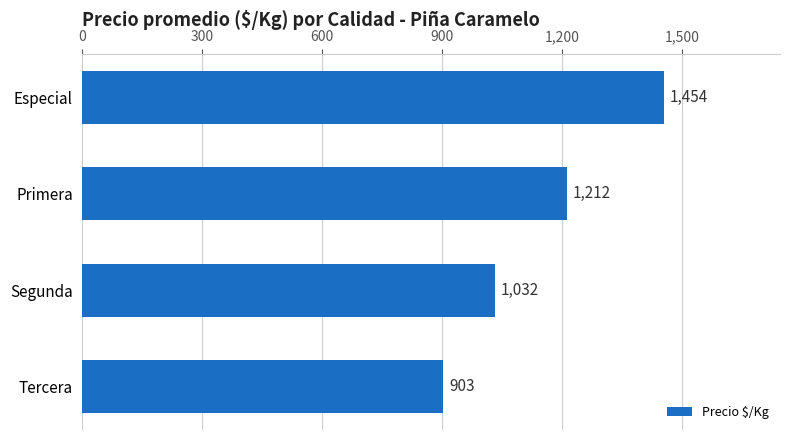

List the labels in order of value, smallest first.

Tercera, Segunda, Primera, Especial